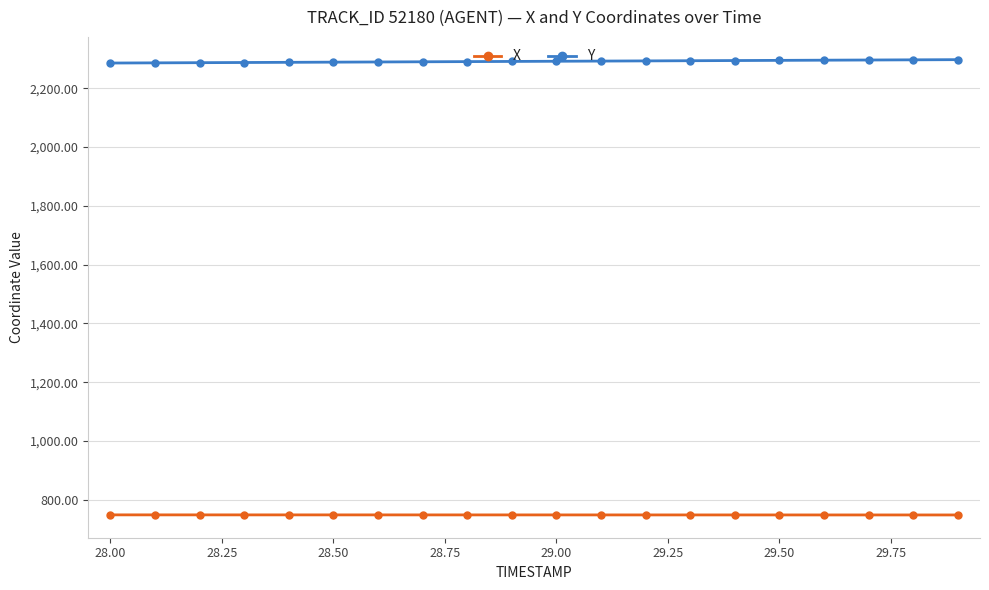

At how many categories does at least one series exceed 2265?

20